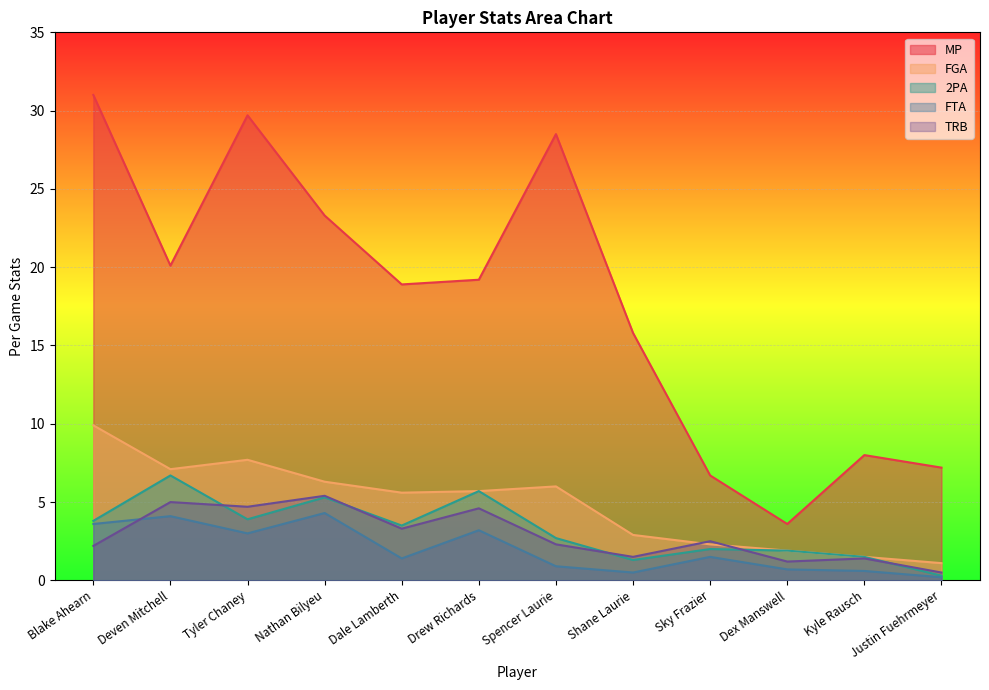

At which category does the chart reach its minimum across all series?

Justin Fuehrmeyer